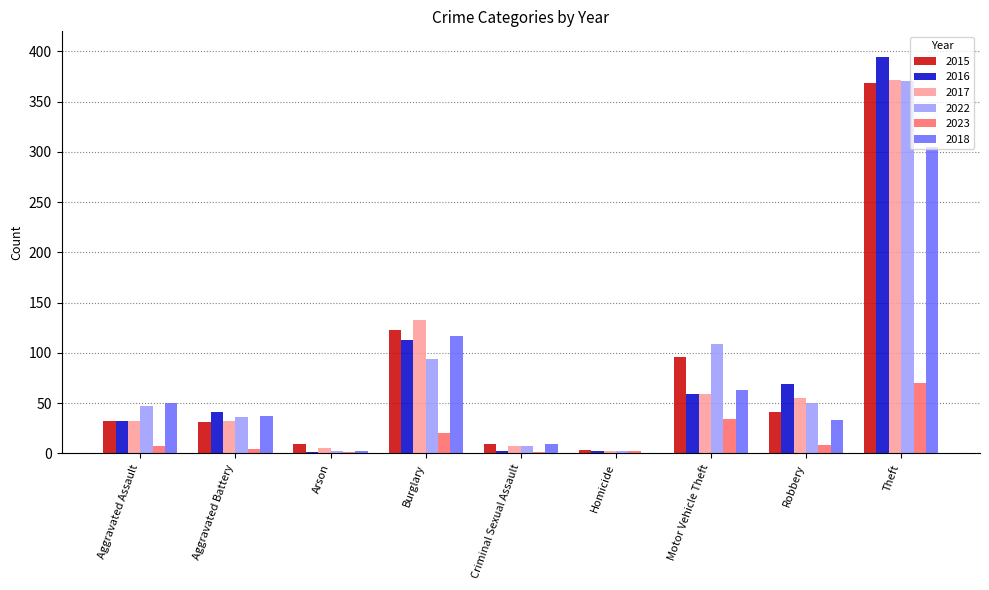

What are all the series names shown in the legend?

2015, 2016, 2017, 2022, 2023, 2018